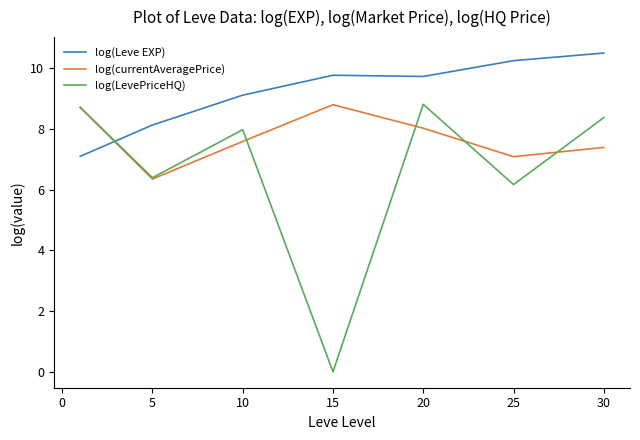

Which series has the widest spread of values?

log(LevePriceHQ)